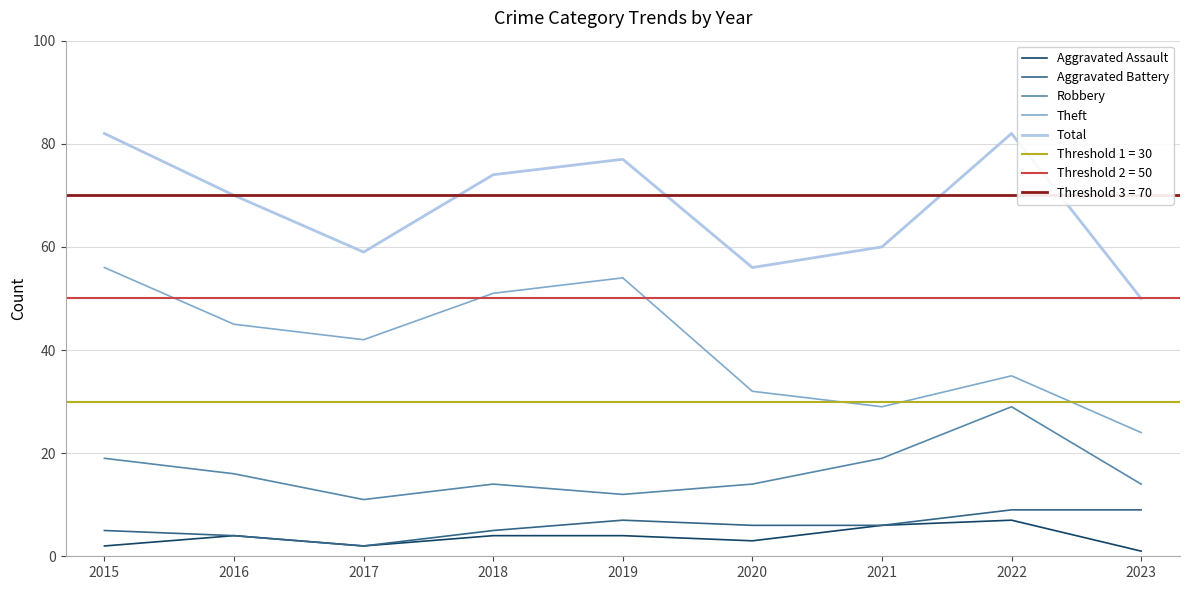

Reading left to right, transcribe all the data shown in this chart.

Aggravated Assault: 2015=2	2016=4	2017=2	2018=4	2019=4	2020=3	2021=6	2022=7	2023=1
Aggravated Battery: 2015=5	2016=4	2017=2	2018=5	2019=7	2020=6	2021=6	2022=9	2023=9
Robbery: 2015=19	2016=16	2017=11	2018=14	2019=12	2020=14	2021=19	2022=29	2023=14
Theft: 2015=56	2016=45	2017=42	2018=51	2019=54	2020=32	2021=29	2022=35	2023=24
Total: 2015=82	2016=70	2017=59	2018=74	2019=77	2020=56	2021=60	2022=82	2023=50